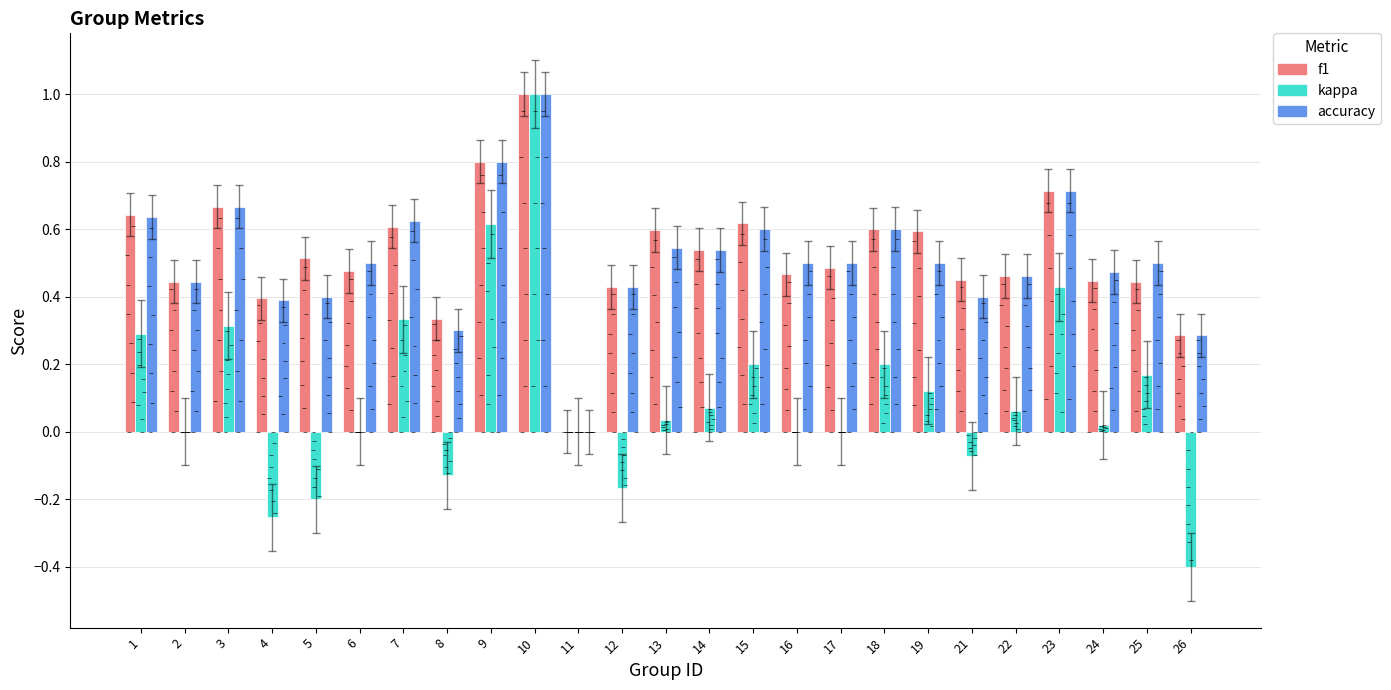

What are all the series names shown in the legend?

f1, kappa, accuracy